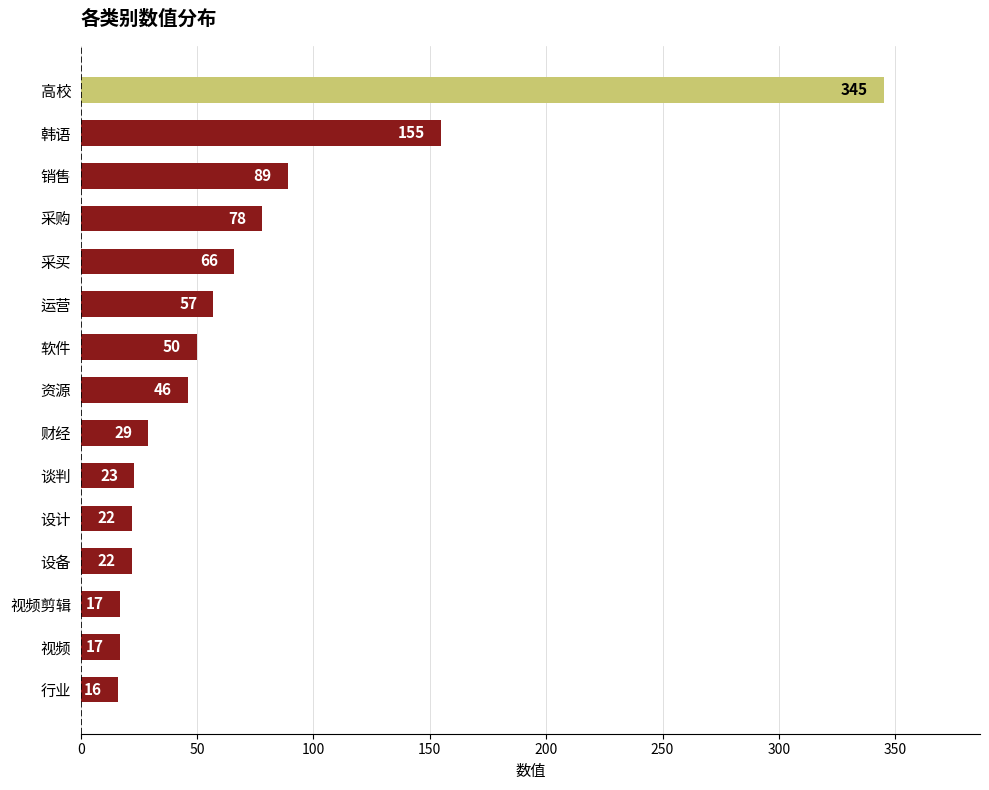

Approximately how many times larger is the value at 运营 compared to 韩语?

0.4